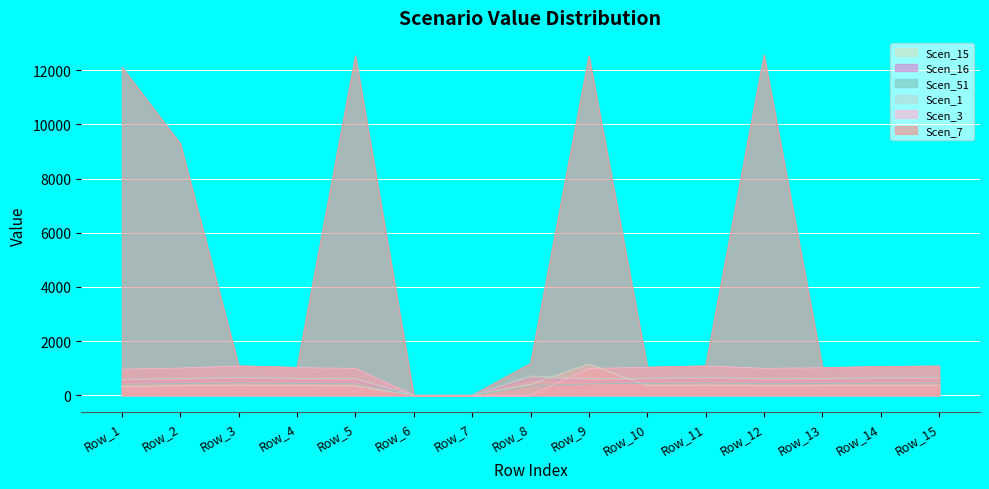

True or false: Scen_3 has a value of 1551.2 at Row_12.

False